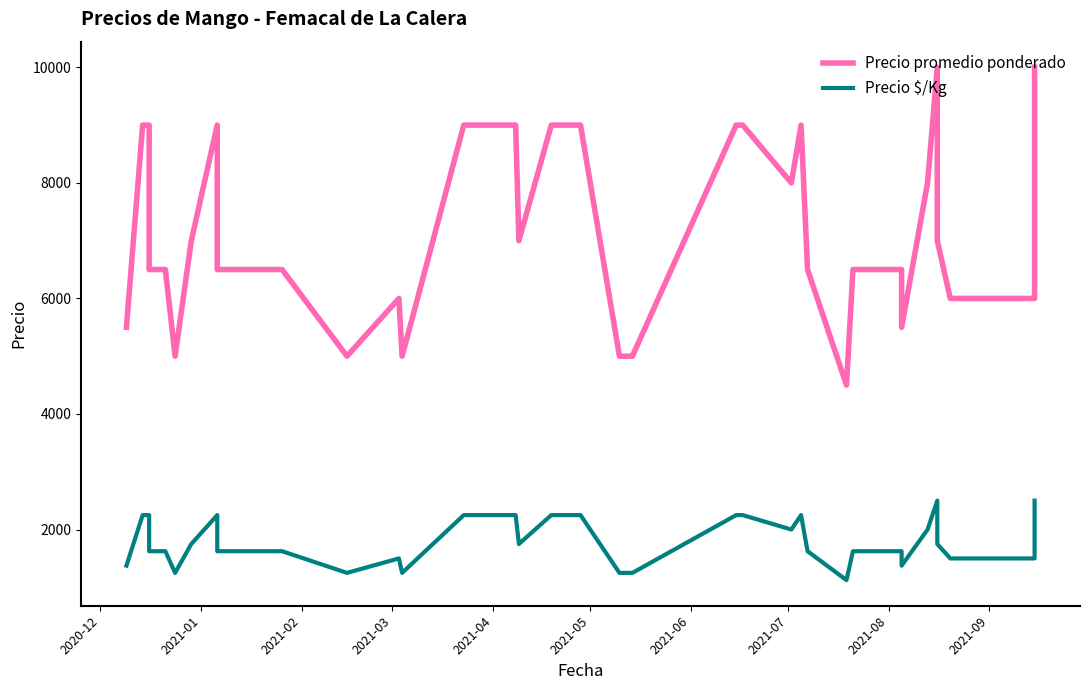

Reading left to right, what are all the values shown in this chart?

Precio promedio ponderado: 5500	5500	9000	9000	6500	6500	5000	7000	9000	6500	6500	6500	5000	6000	6000	5000	9000	9000	7000	9000	9000	5000	5000	5000	9000	9000	8000	9000	6500	4500	6500	6500	5500	8000	10000	7000	6000	6000	6000	10000
Precio $/Kg: 1375	1375	2250	2250	1625	1625	1250	1750	2250	1625	1625	1625	1250	1500	1500	1250	2250	2250	1750	2250	2250	1250	1250	1250	2250	2250	2000	2250	1625	1125	1625	1625	1375	2000	2500	1750	1500	1500	1500	2500